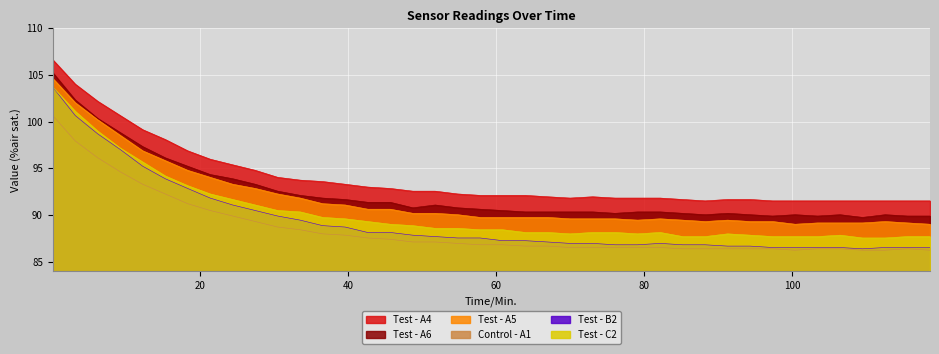

Between 73.05 and 115.65, which series saw the biggest shift?

Test - B2